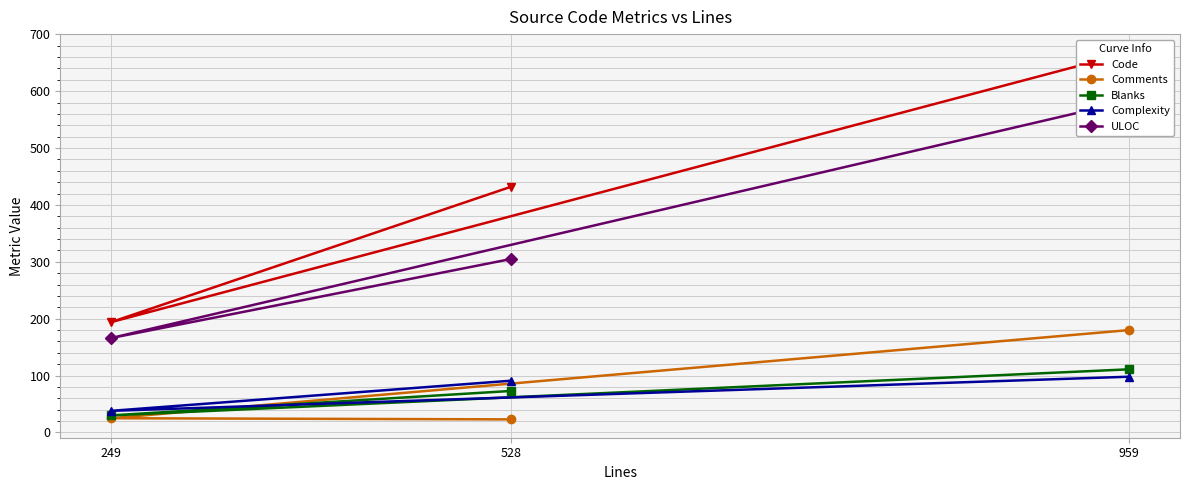

How many lines are shown in the chart?

5